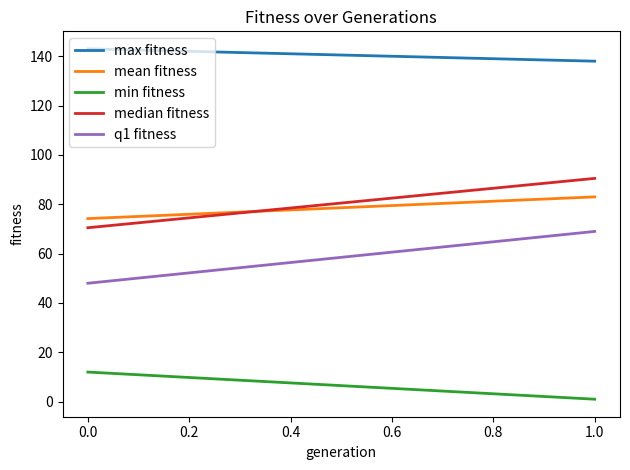

Is the value of min fitness at 0.0 greater than the value of max fitness at 1.0?

No